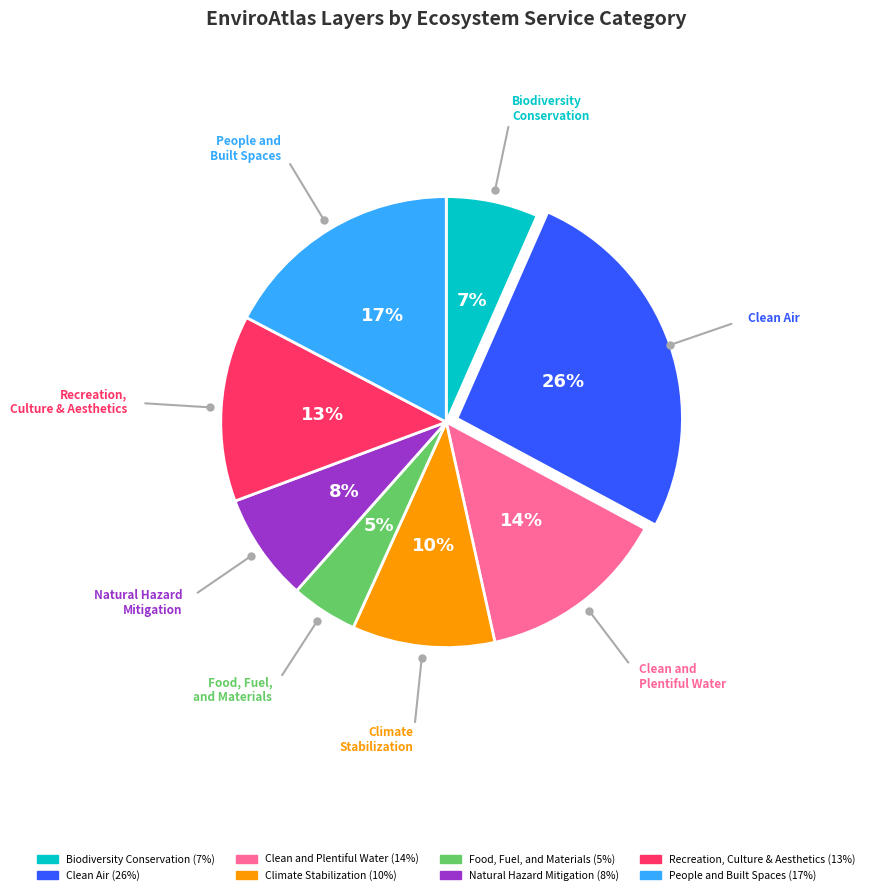

To the nearest percent, what is the average slice percentage?

12%